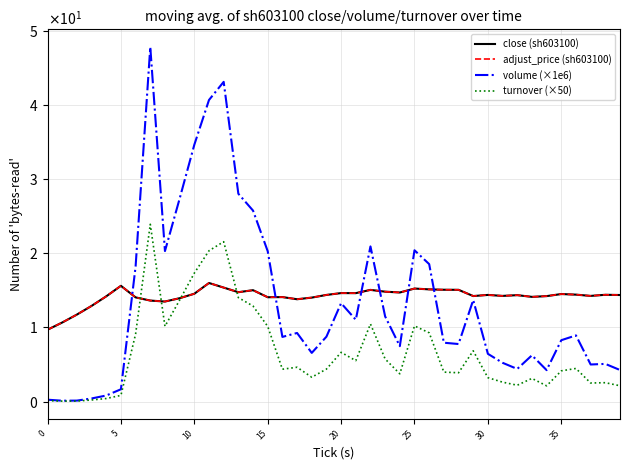

Is this an area chart (filled region under the line)?

No